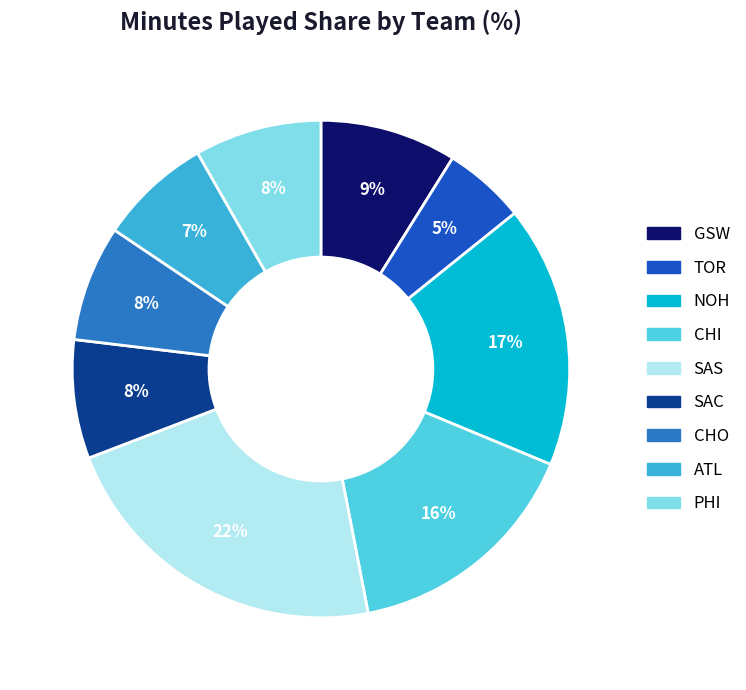

To the nearest percent, what portion does CHO represent?

8%